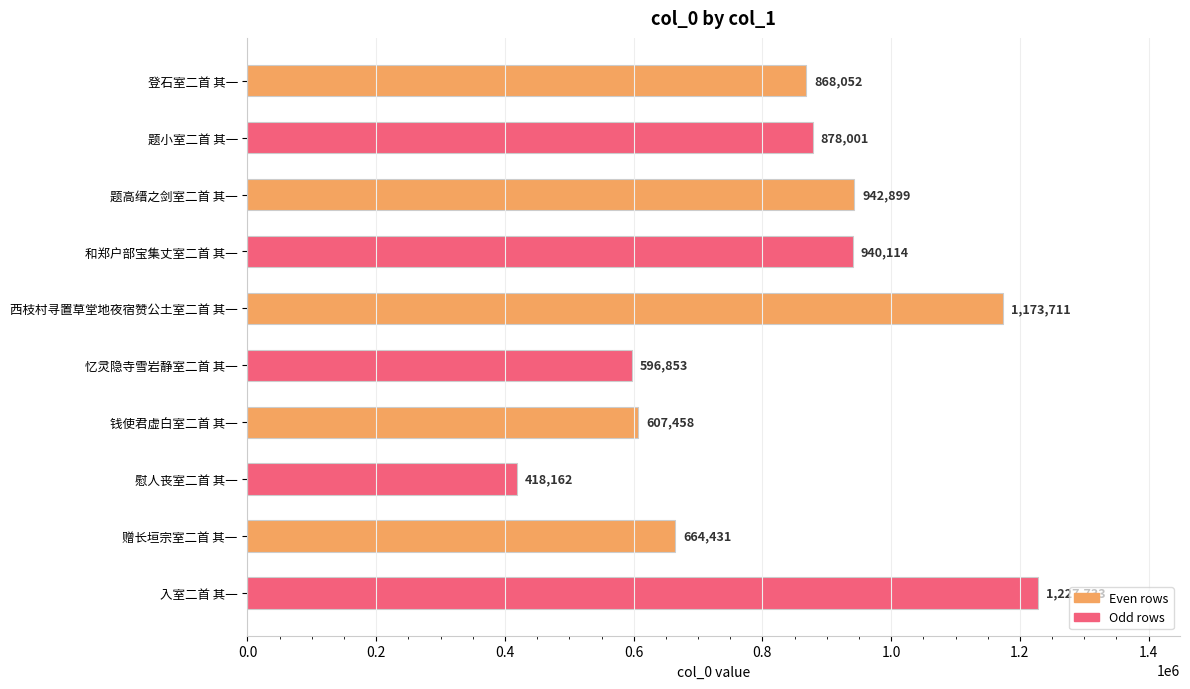

What is the difference between the maximum and minimum values?

809571